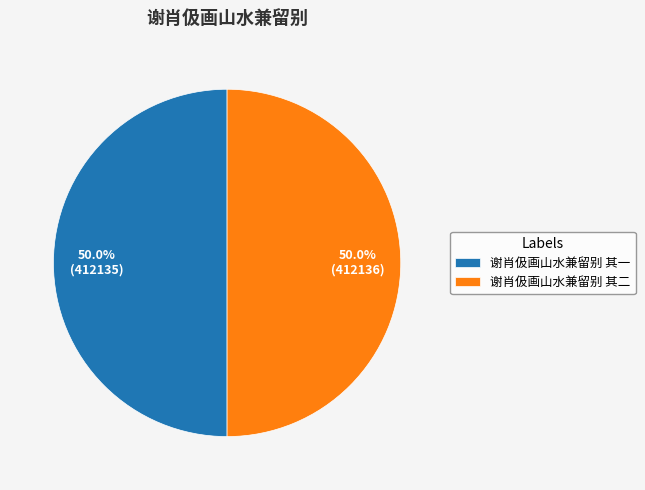

What is the ratio of the value at 谢肖伋画山水兼留别 其二 to the value at 谢肖伋画山水兼留别 其一?

1.0